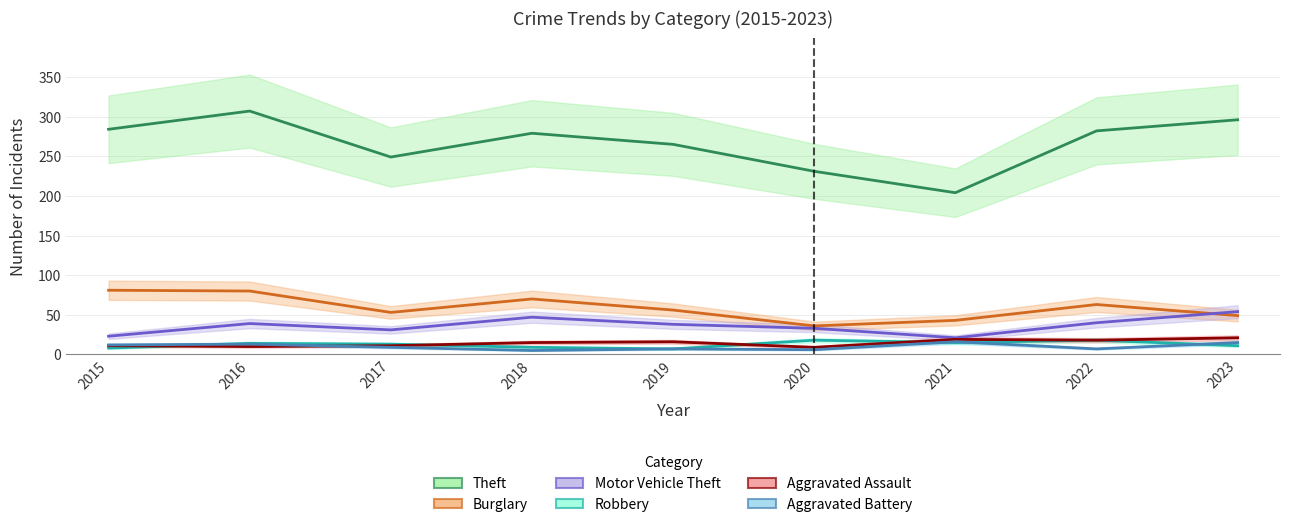

Reading left to right, what are all the values shown in this chart?

Theft: 284	307	249	279	265	231	204	282	296
Burglary: 81	80	53	70	56	36	43	63	49
Motor Vehicle Theft: 23	39	31	47	38	33	21	40	54
Robbery: 8	14	13	9	7	18	15	18	11
Aggravated Assault: 11	10	11	15	16	9	19	18	21
Aggravated Battery: 12	13	9	5	7	6	16	7	15